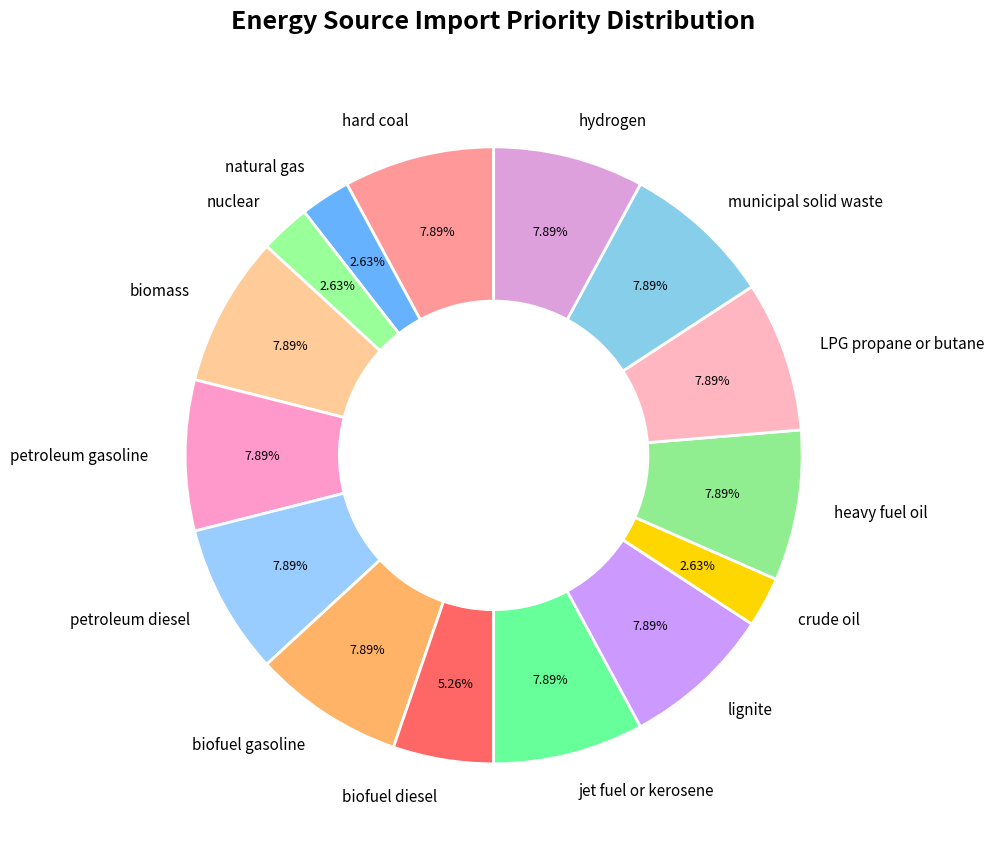

Approximately how many times larger is the value at petroleum gasoline compared to petroleum diesel?

1.0